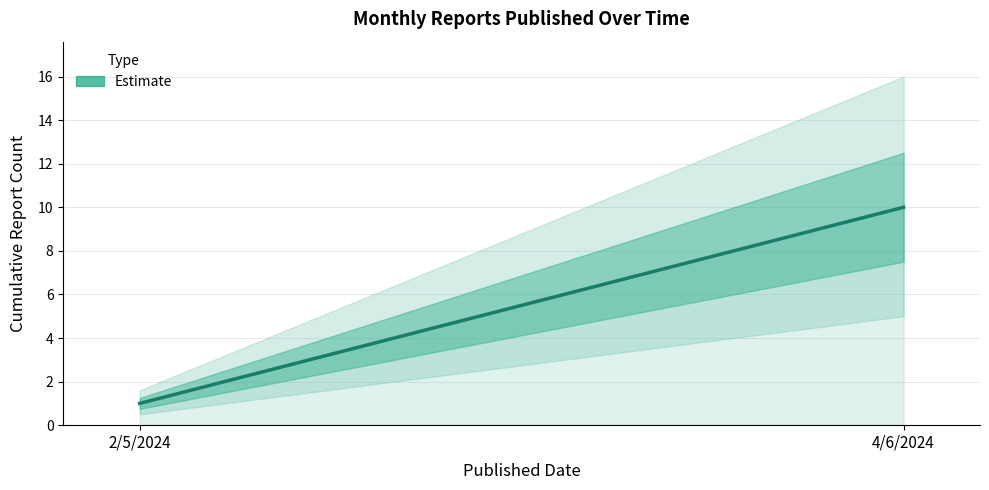

At which label is the value closest to 5?

2/5/2024